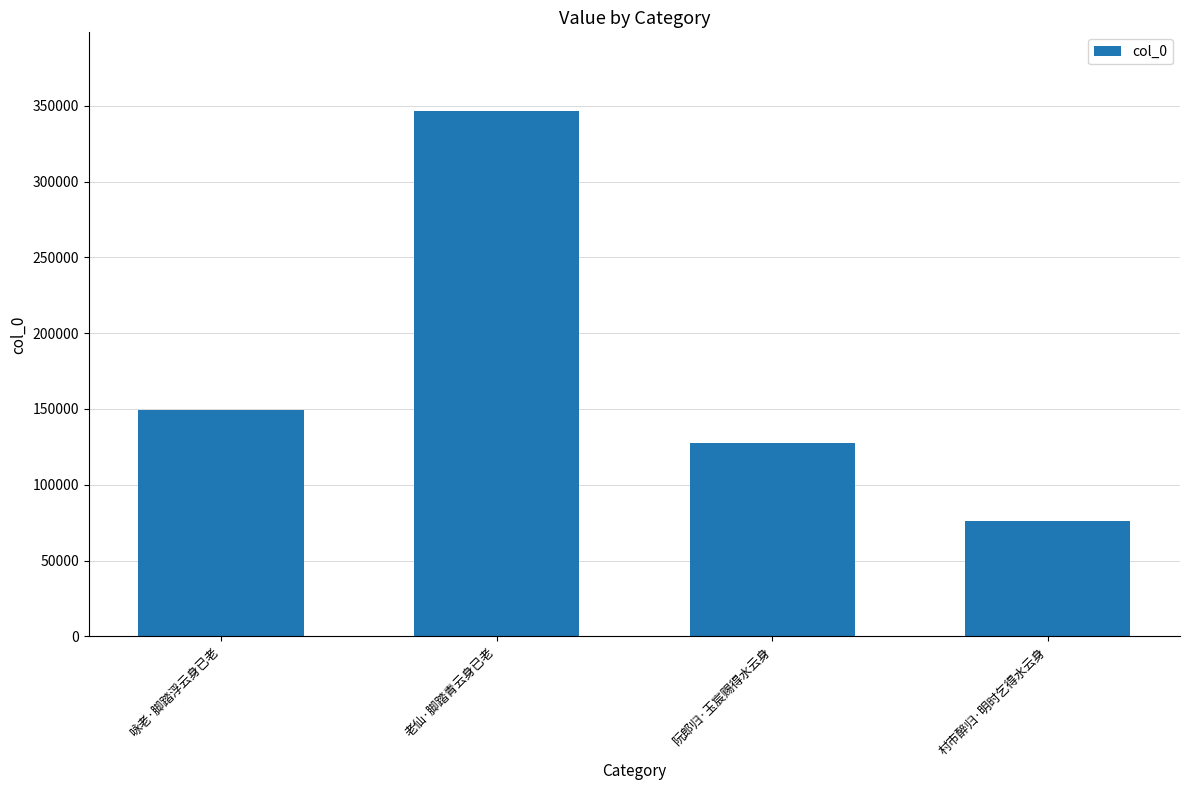

Which category has the lowest value across all series?

村市醉归·明时乞得水云身